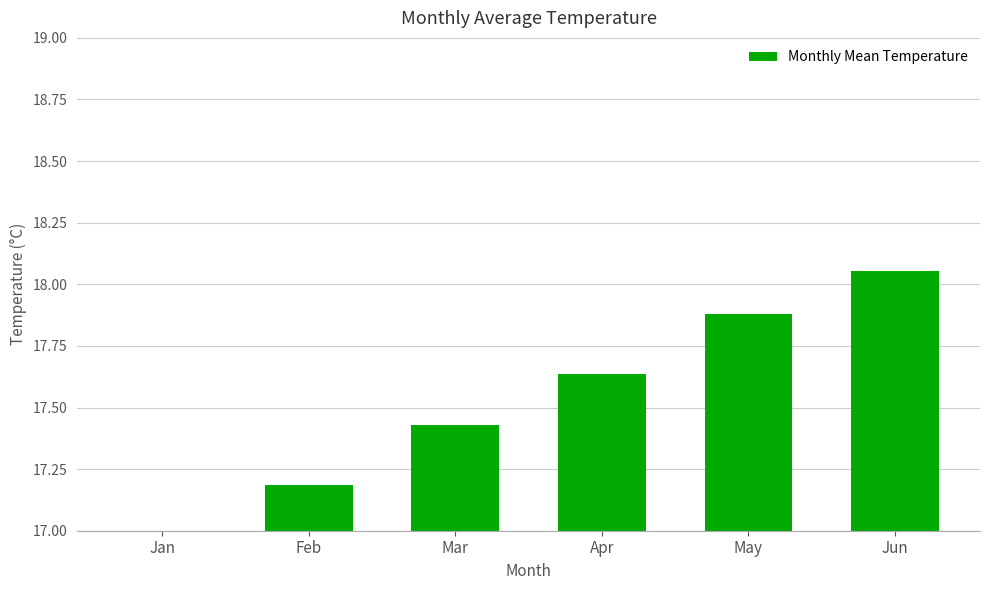

True or false: the data shows 17.9 at May.

True